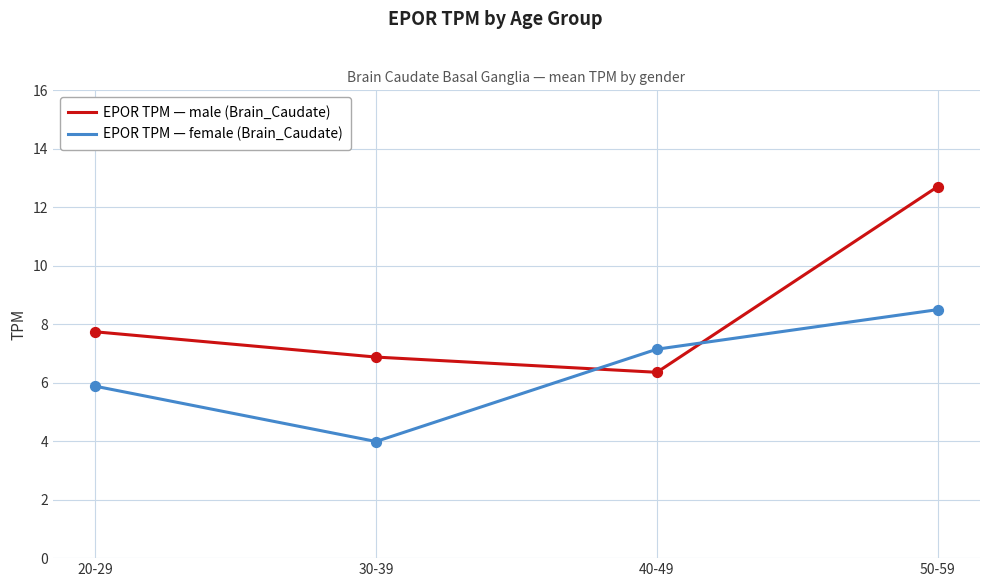

What is the difference between the highest and lowest values at 20-29?

1.9